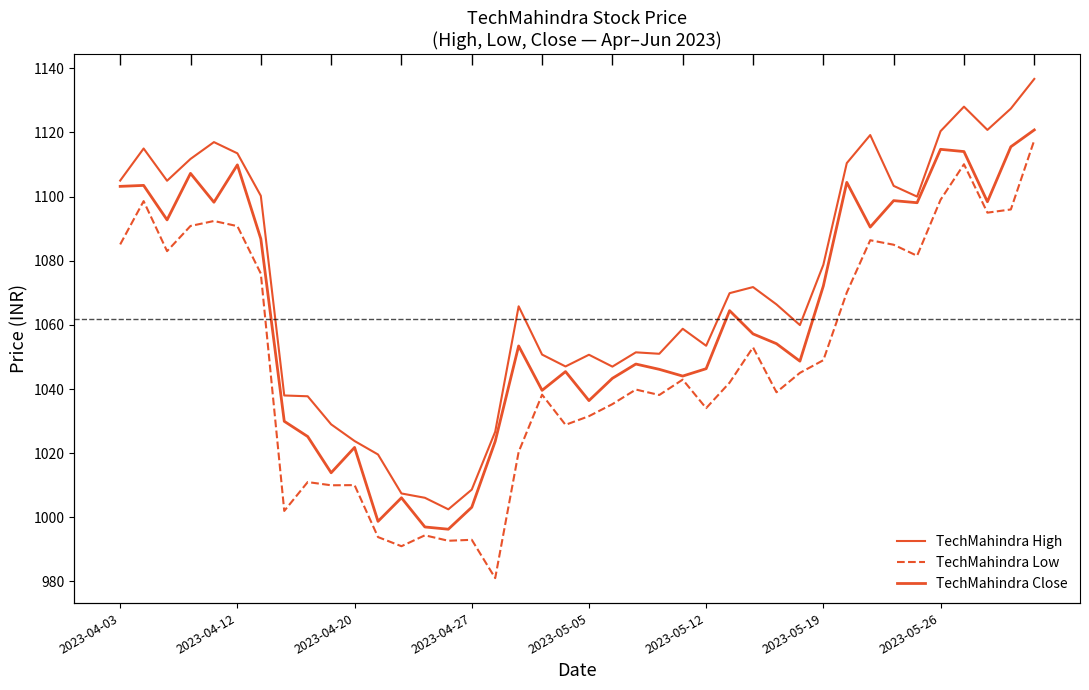

True or false: TechMahindra Close and TechMahindra High intersect in this chart.

False